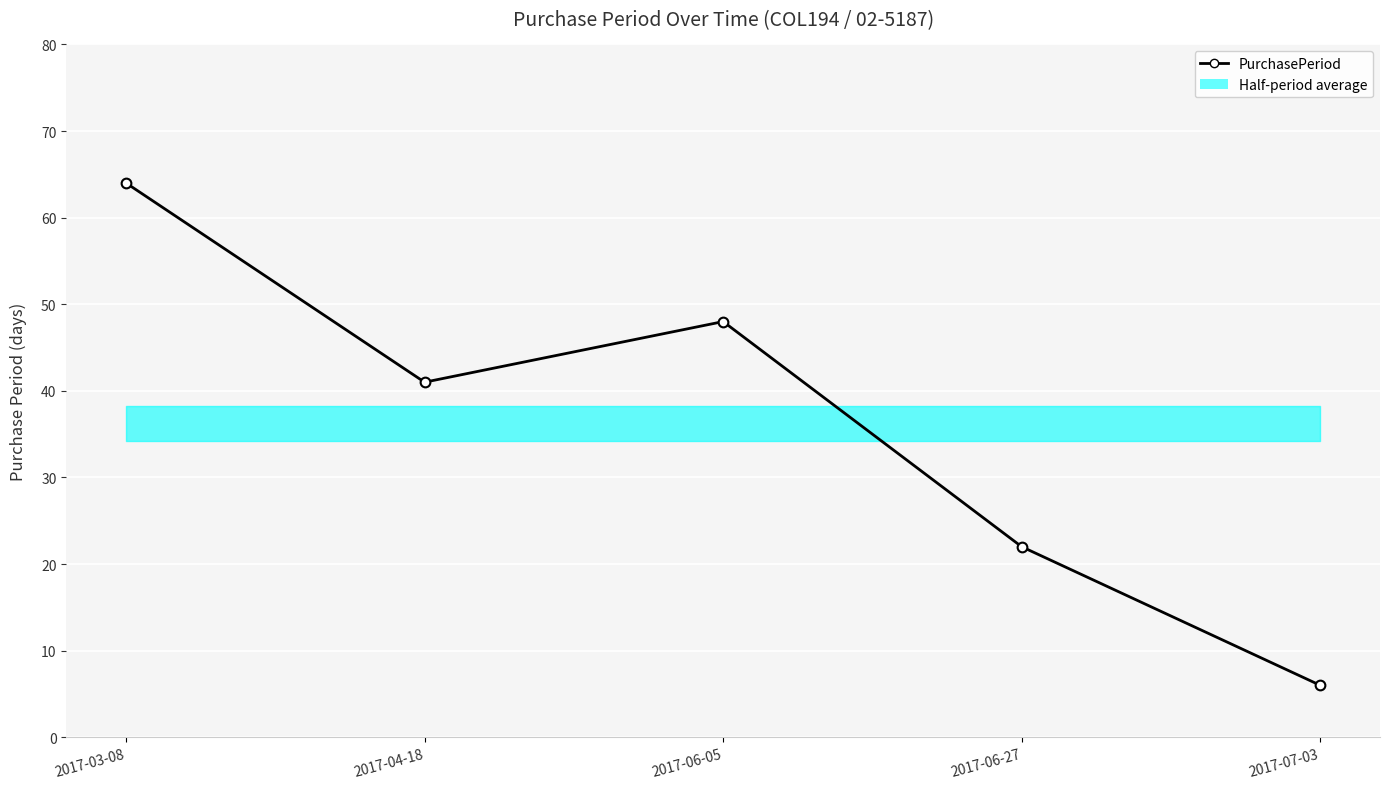

What is the smallest value displayed?

6